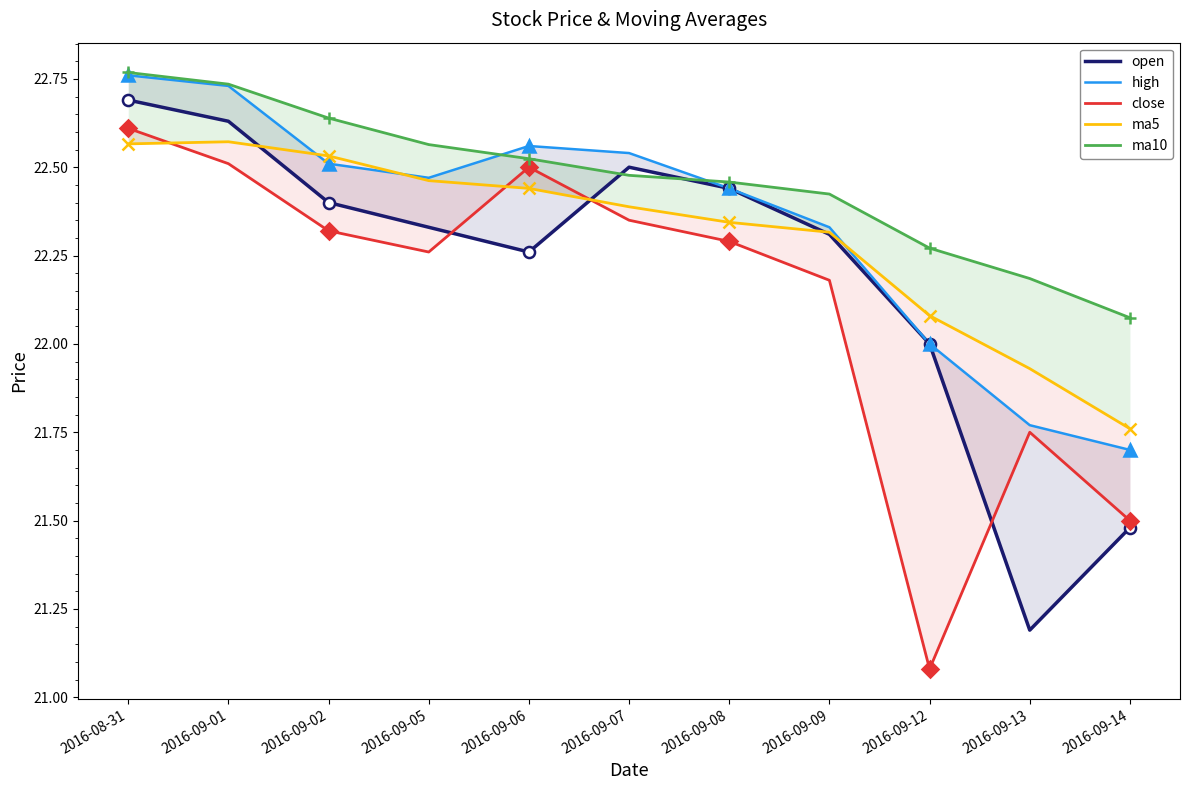

How many interior local valleys does the open series have?

2